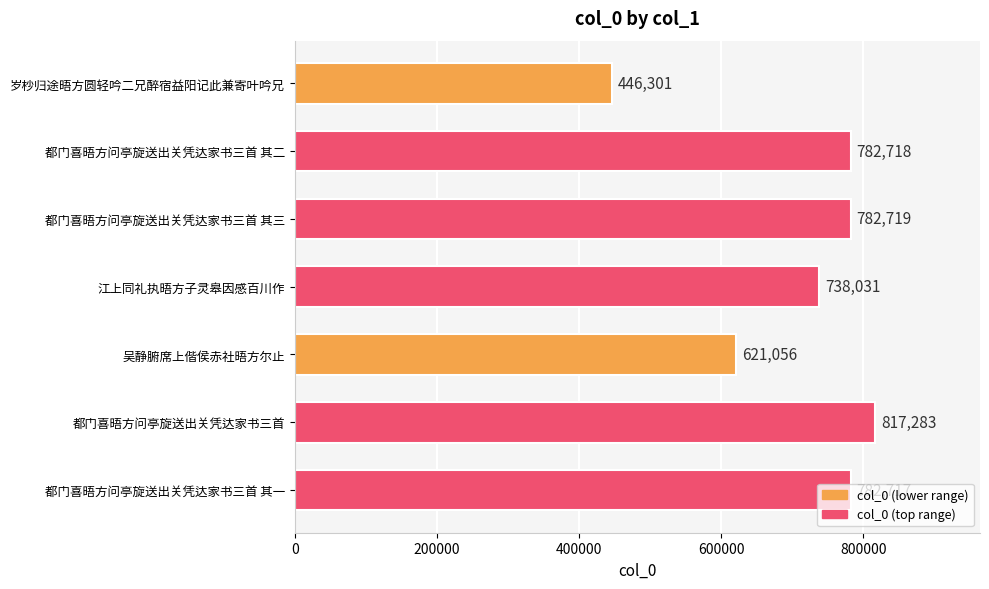

Does the chart contain any negative values?

No